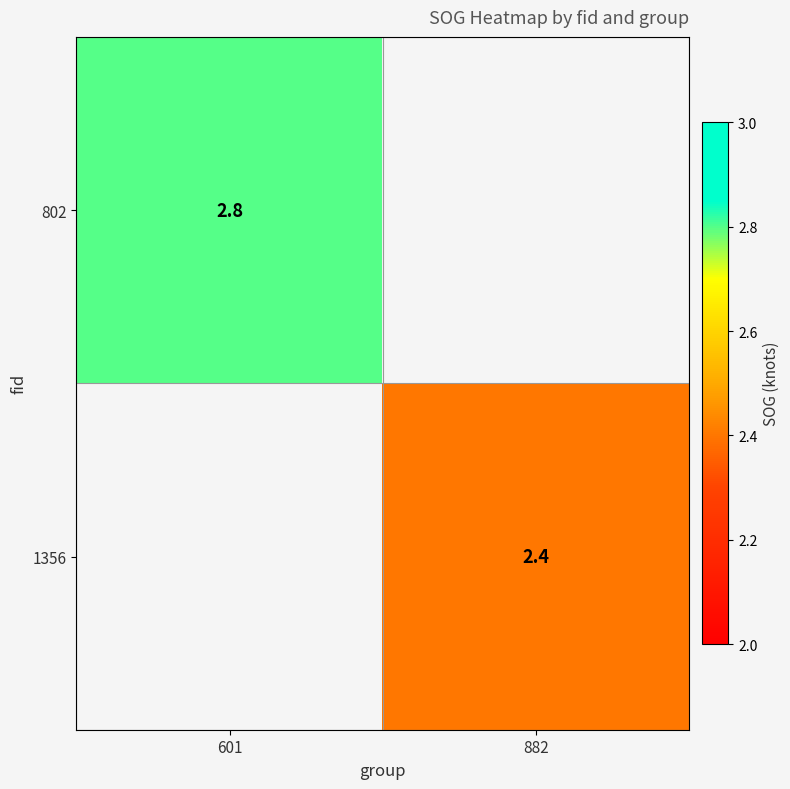

How many categories are shown in the chart?

2